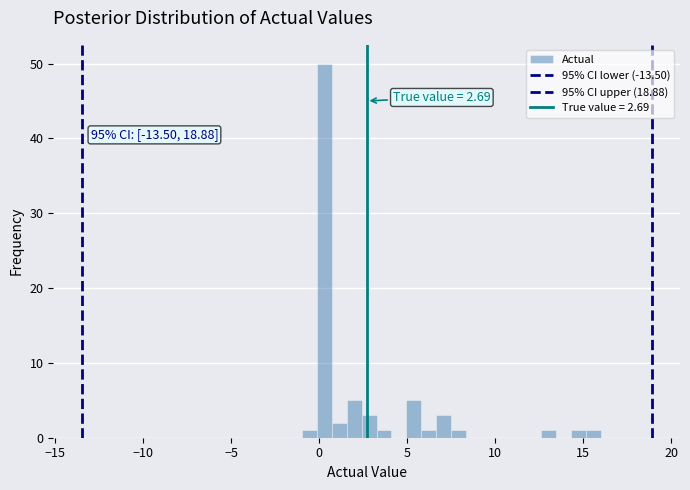

Around what value on the x-axis is the tallest bar? Give the approximate position of its centre, as read against the axis.

0.5